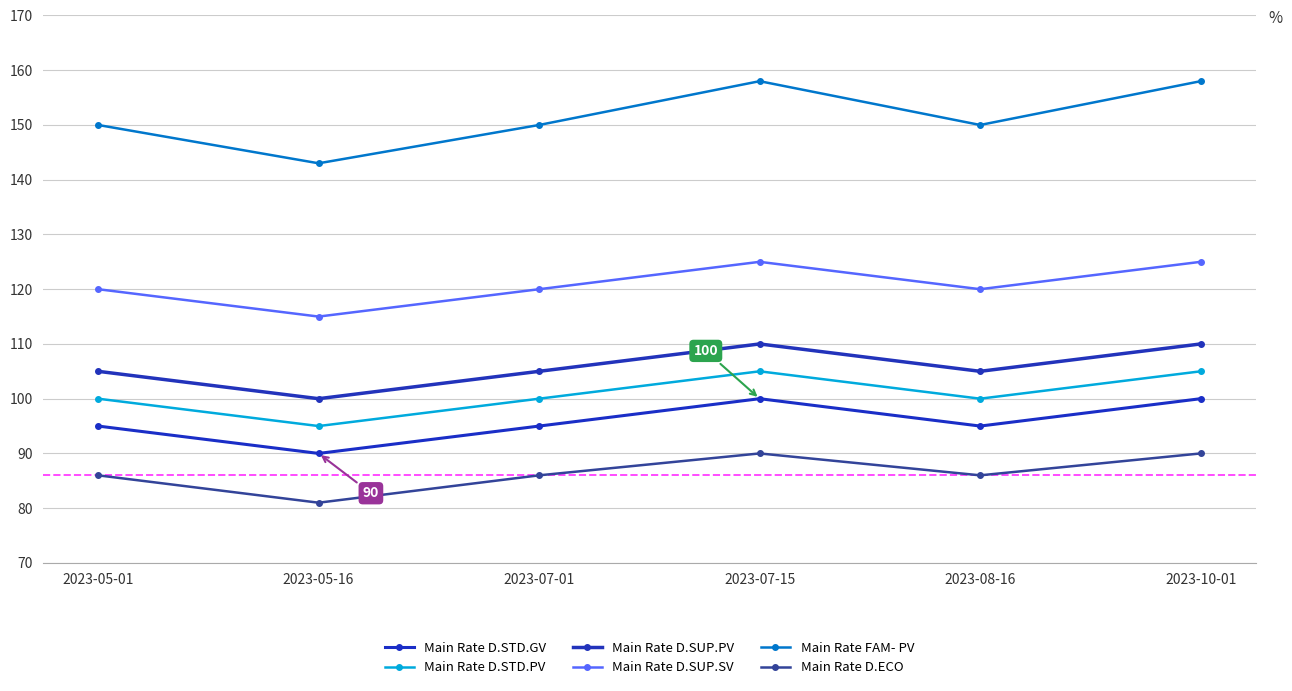

Between 2023-07-15 and 2023-10-01, which series saw the biggest shift?

Main Rate D.STD.GV